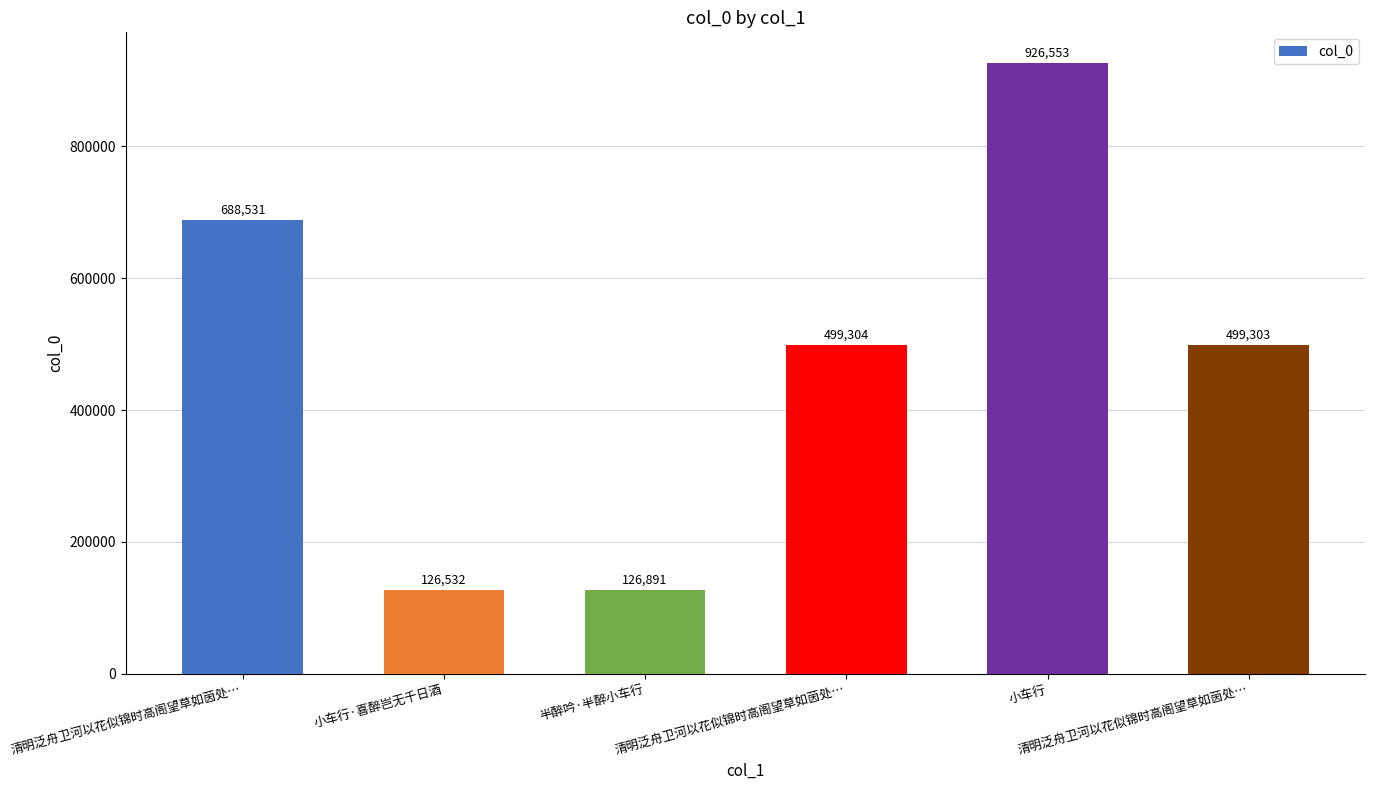

What is the label of the 4th bar from the left?

清明泛舟卫河以花似锦时高阁望草如茵处…